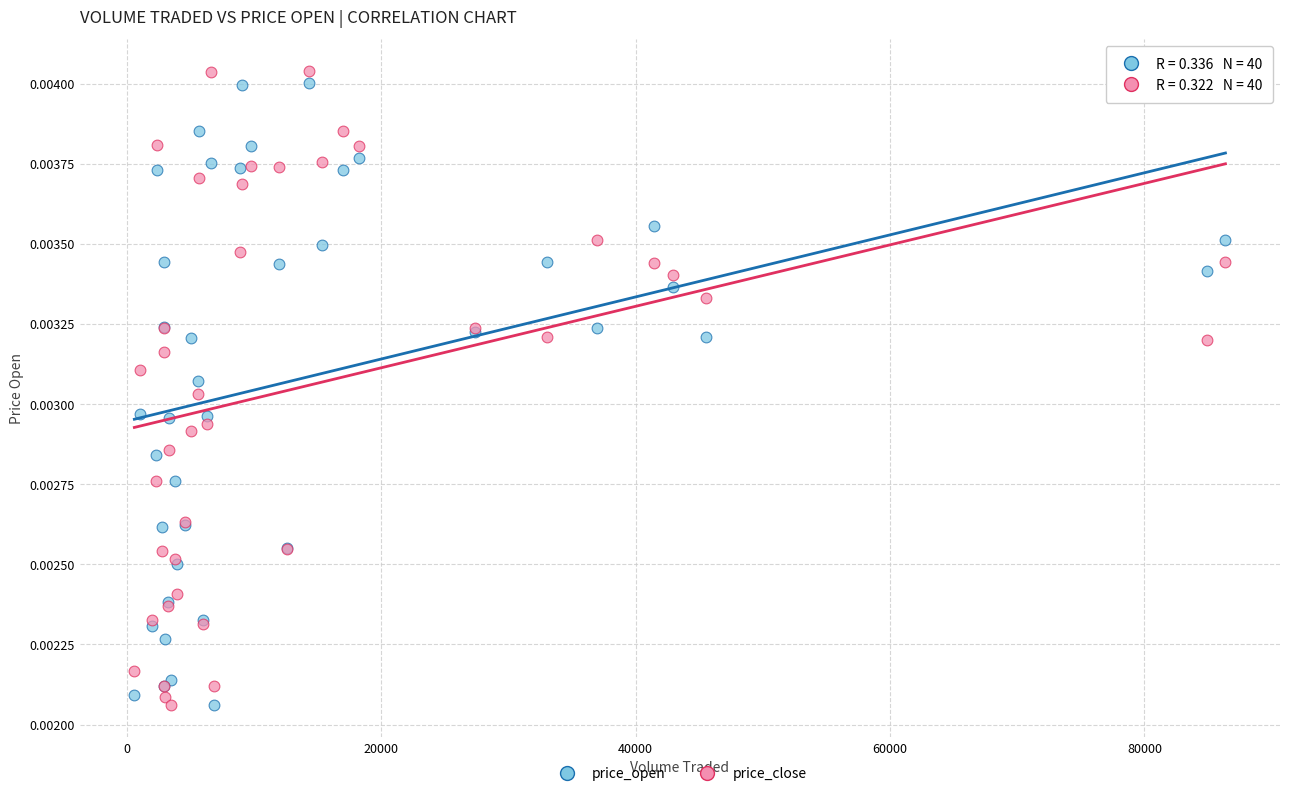

What are all the series names shown in the legend?

price_open, price_close